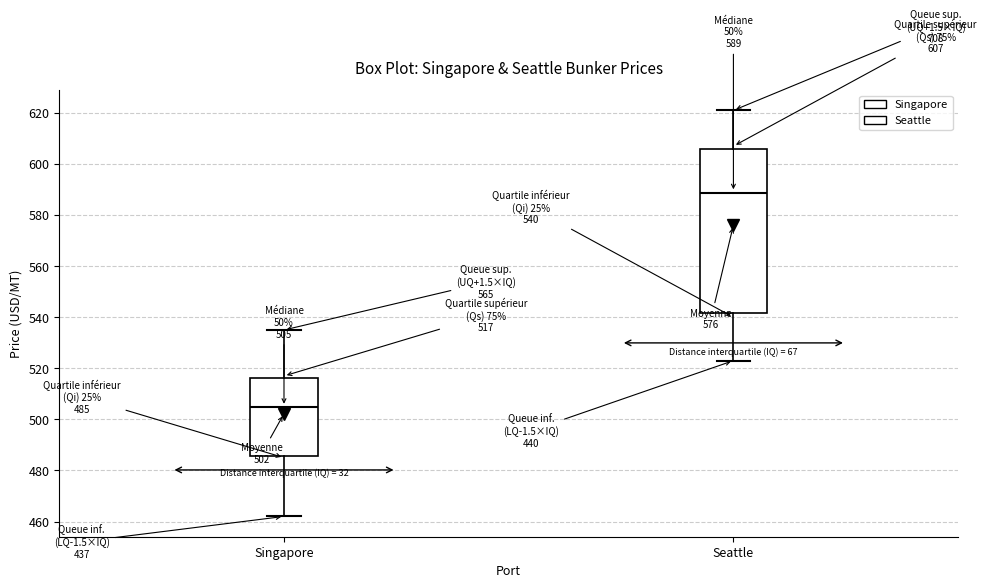

Which box has the highest median line?

Seattle